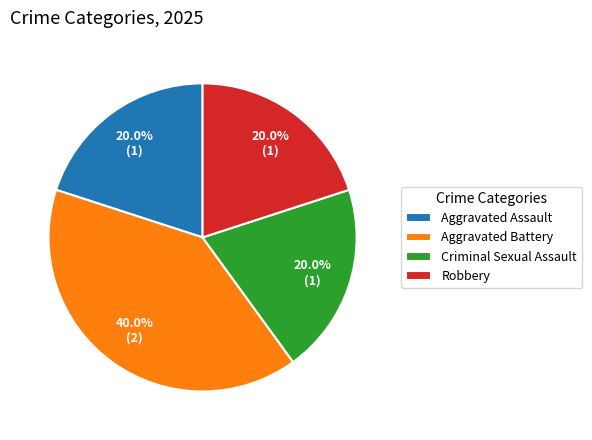

Is Robbery the majority of the pie?

No